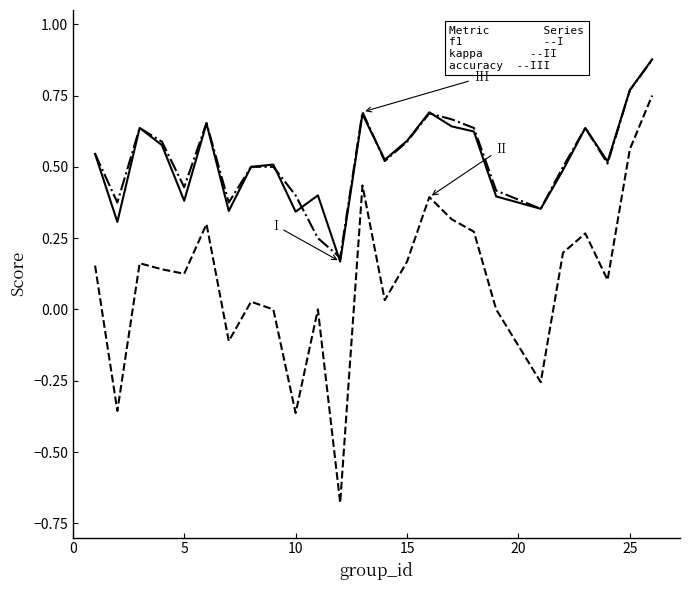

Does the chart display data point markers on the line(s)?

No